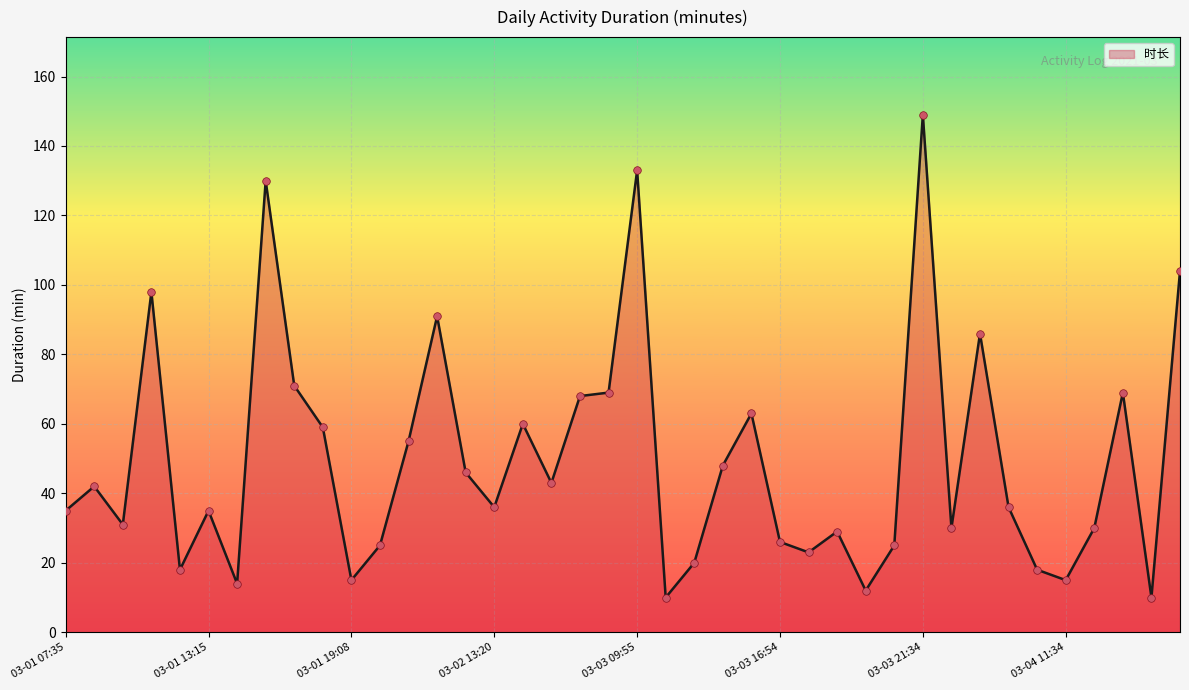

What is the greatest value displayed?

149